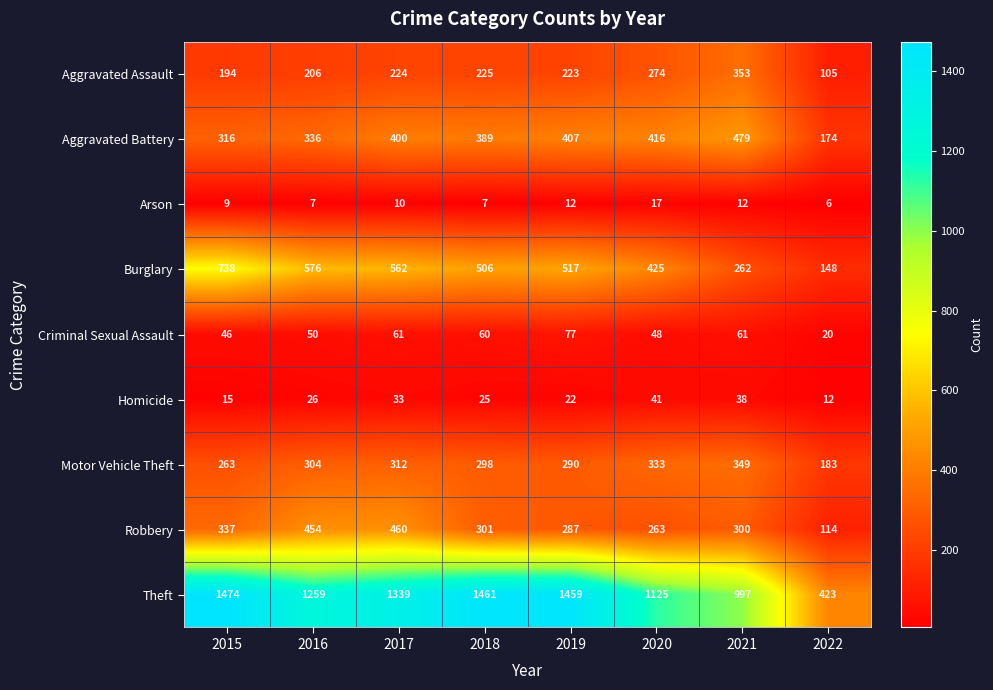

The Criminal Sexual Assault series shows 20 at 2022. True or false?

True